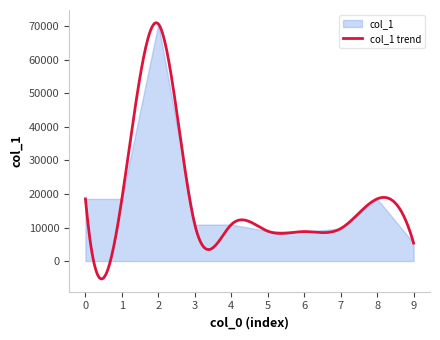

Is it true that the value at 9 is 9246?

False